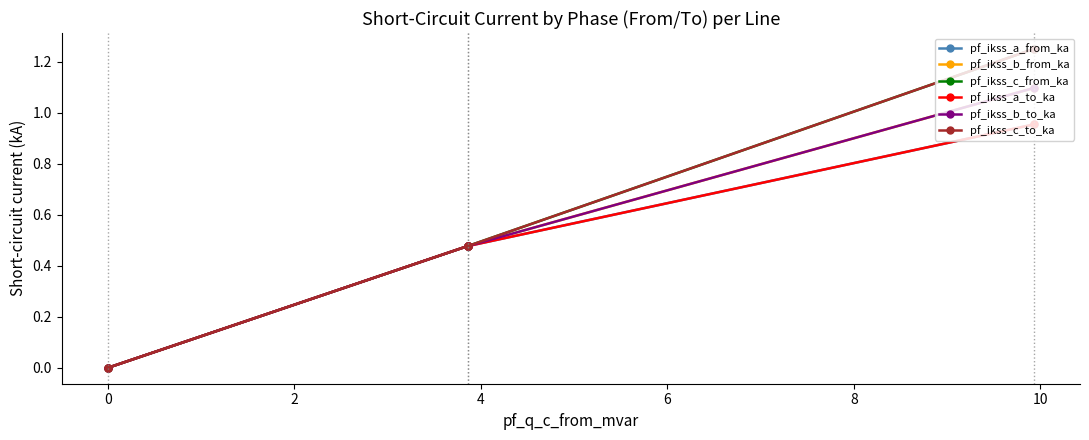

True or false: pf_ikss_b_to_ka has more than 0 interior local peaks.

False